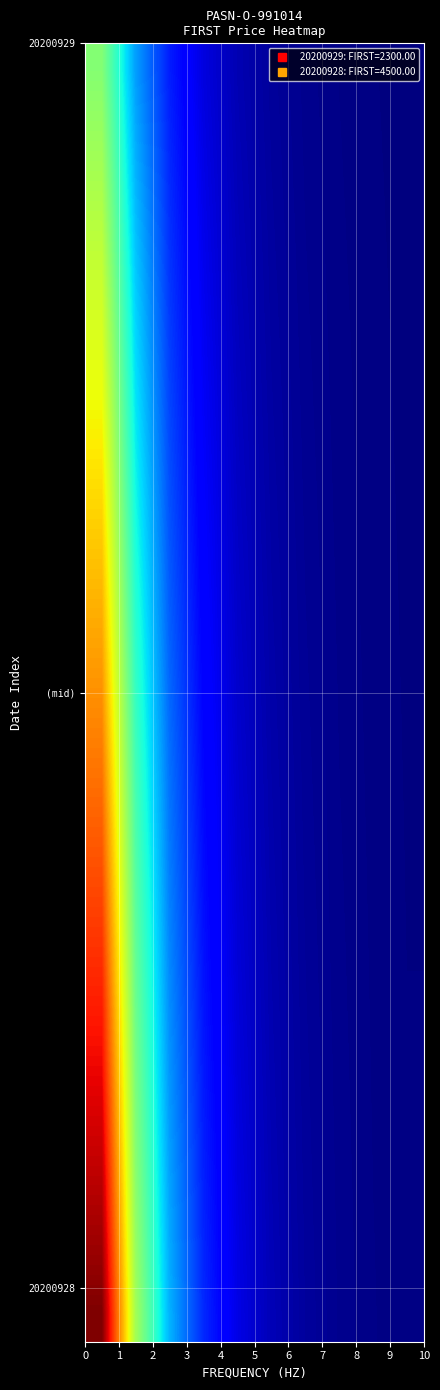

What is the minimum value shown in the chart?

10.4